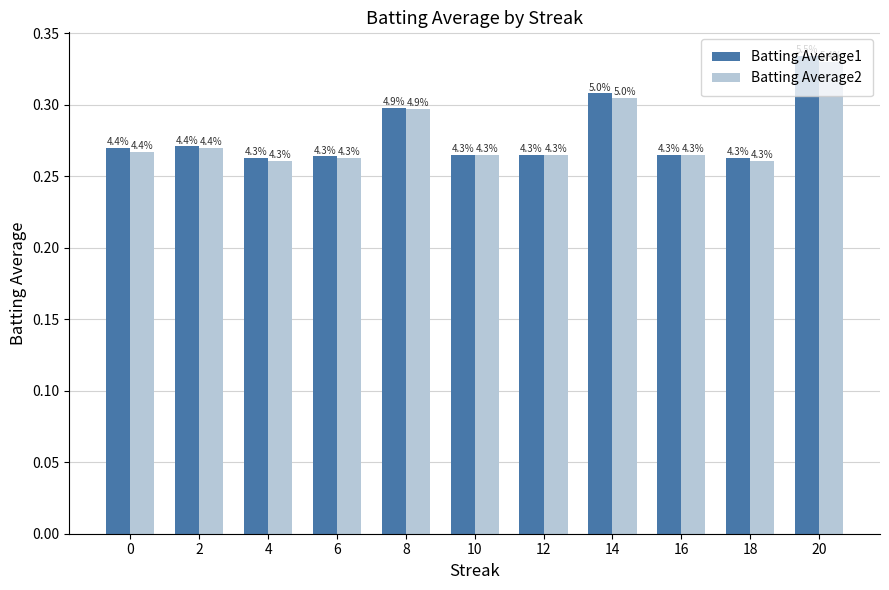

Reading left to right, list all the values displayed in this chart.

Batting Average1: 0=0.3	2=0.3	4=0.3	6=0.3	8=0.3	10=0.3	12=0.3	14=0.3	16=0.3	18=0.3	20=0.3
Batting Average2: 0=0.3	2=0.3	4=0.3	6=0.3	8=0.3	10=0.3	12=0.3	14=0.3	16=0.3	18=0.3	20=0.3